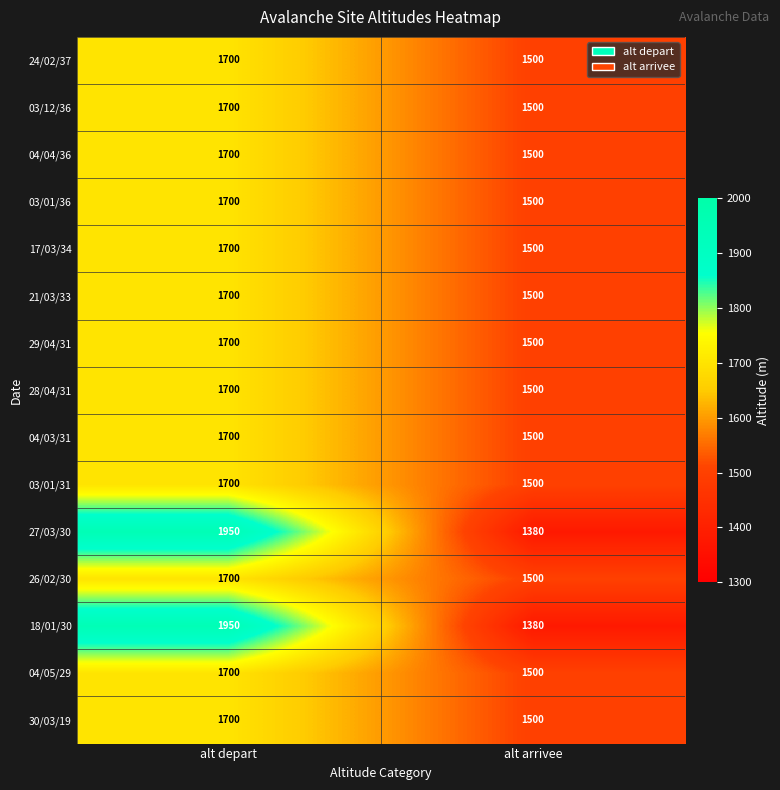

What is the sum of the 26/02/30 values at alt depart and alt arrivee?

3200